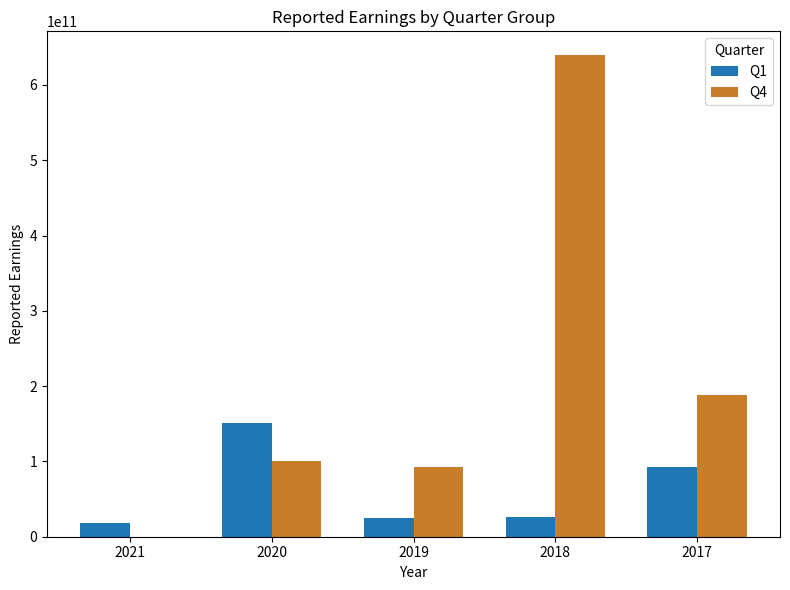

Which series has the largest total across all categories?

Q4